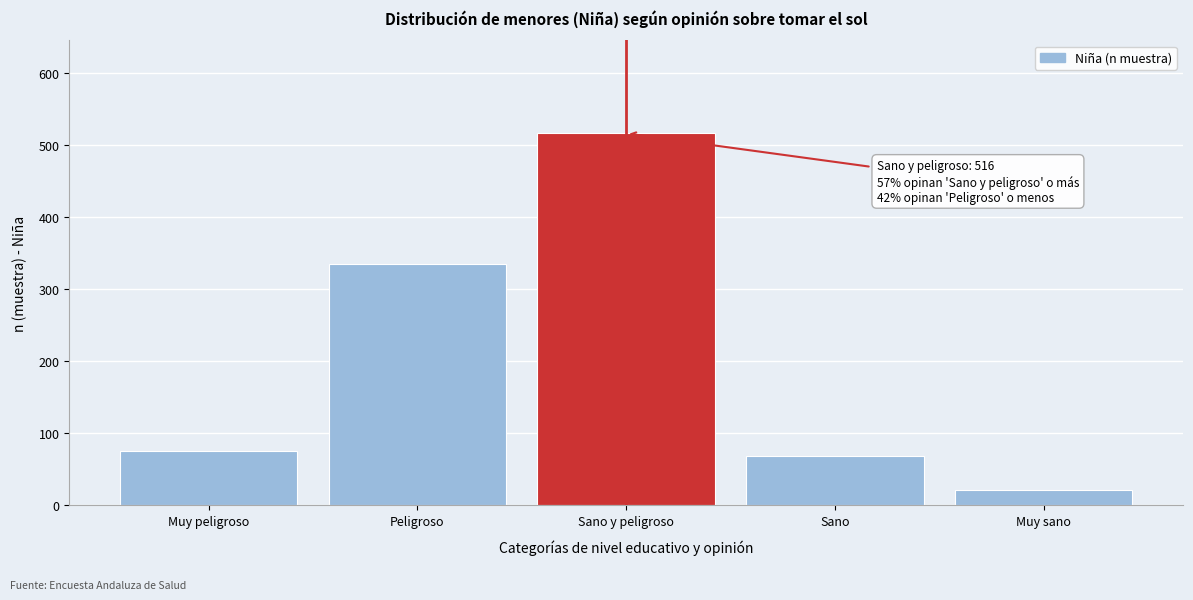

Reading left to right, list all the values displayed in this chart.

76	335	516	68	21